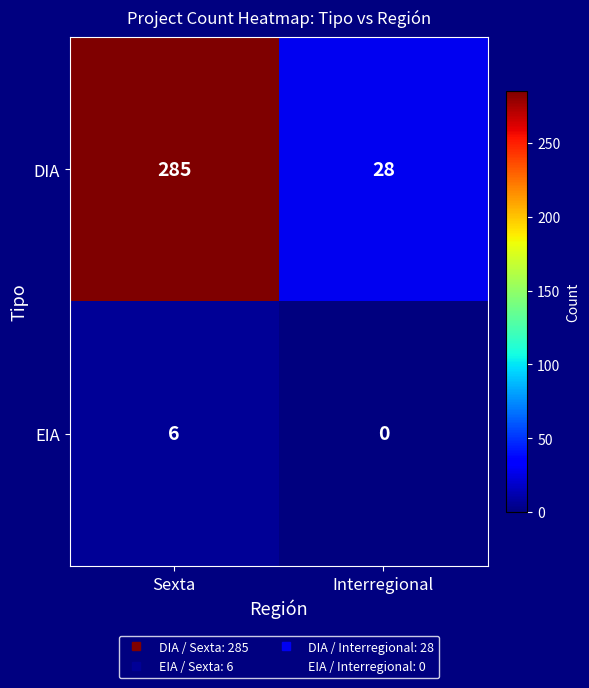

Reading right to left, extract all data points from this chart.

DIA: 28	285
EIA: 0	6